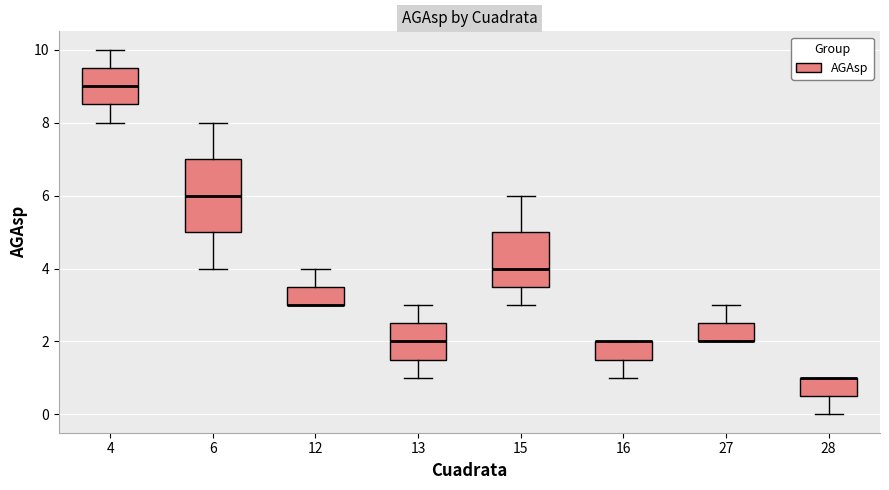

Reading left to right, read every box against the y-axis: the position of its median line, the range the box covers, and the ends of its whiskers. The values are not printed on the chart, so give them approximately, as read against the axis.

4: median 9.0, box 8.6 to 9.6, whiskers 8.0 to 10.0
6: median 6.0, box 5.0 to 7.0, whiskers 4.0 to 8.0
12: median 3.0 (drawn on the box's lower edge), box 3.0 to 3.6, whiskers 3.0 to 4.0
13: median 2.0, box 1.6 to 2.6, whiskers 1.0 to 3.0
15: median 4.0, box 3.6 to 5.0, whiskers 3.0 to 6.0
16: median 2.0 (drawn on the box's upper edge), box 1.6 to 2.0, whiskers 1.0 to 2.0
27: median 2.0 (drawn on the box's lower edge), box 2.0 to 2.6, whiskers 2.0 to 3.0
28: median 1.0 (drawn on the box's upper edge), box 0.6 to 1.0, whiskers 0.0 to 1.0